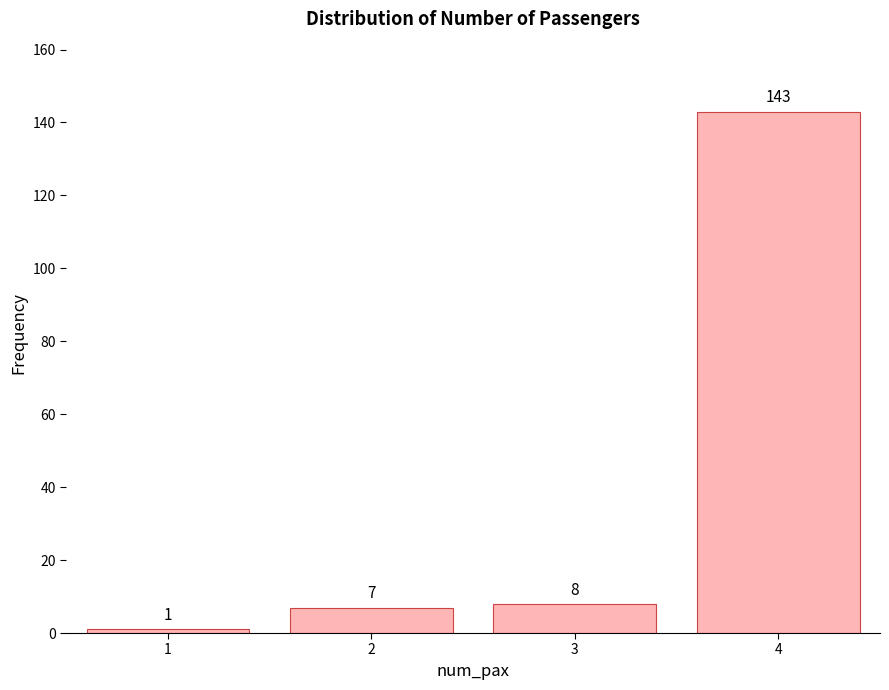

Reading right to left, list all the values displayed in this chart.

143	8	7	1